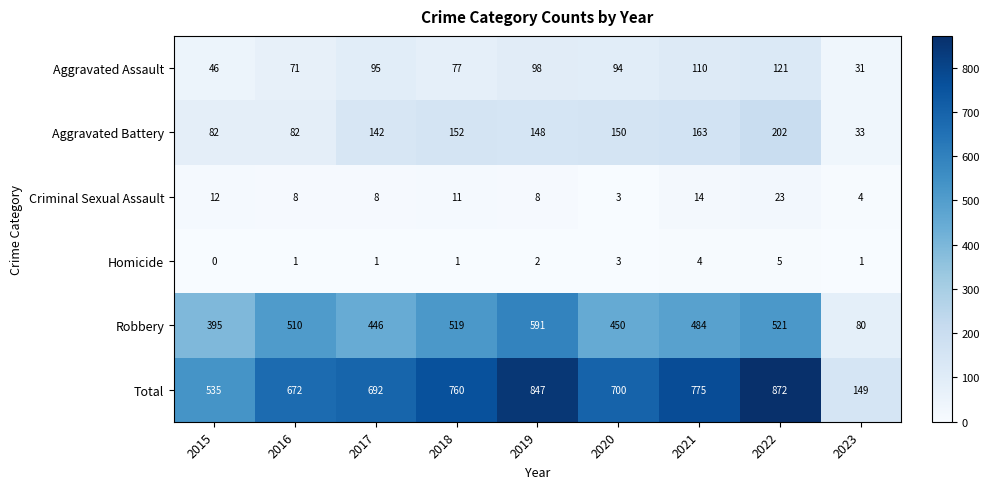

Which series has the largest total across all categories?

Total